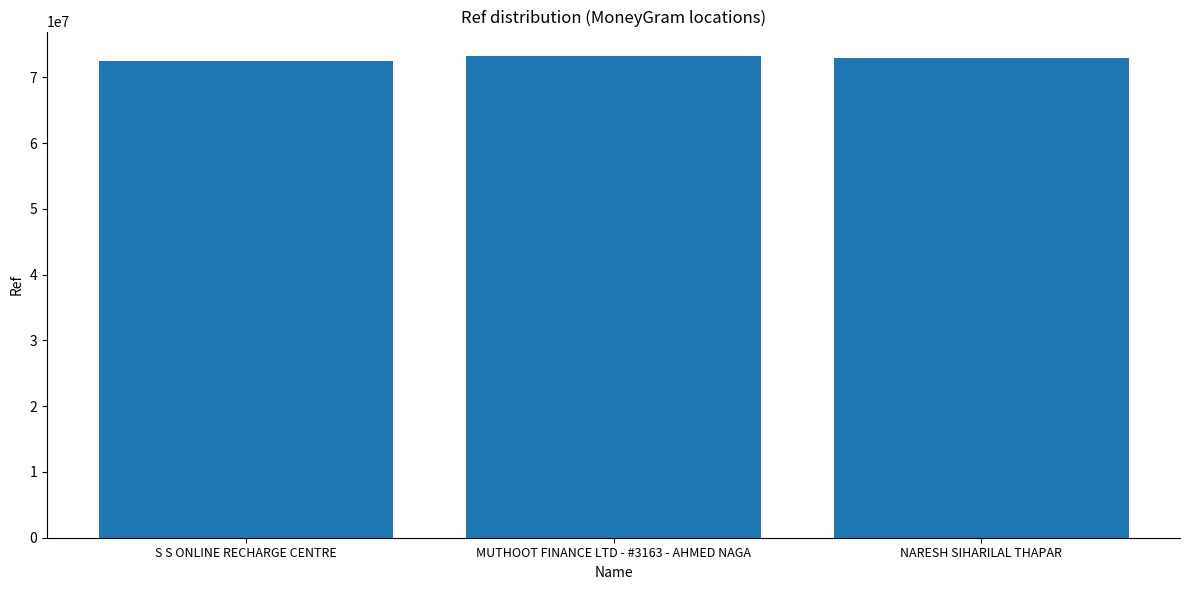

What is the average value?

72924166